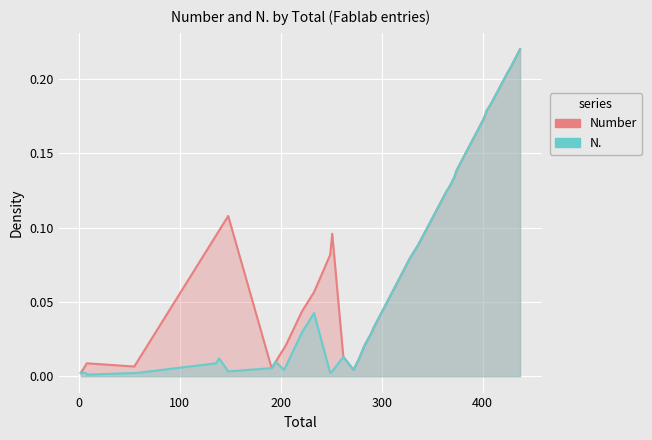

Which has a higher value, 404 or 191?

404